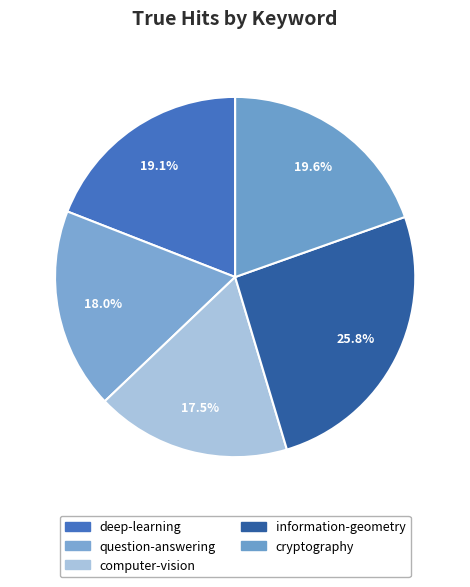

To the nearest percent, what portion does cryptography represent?

20%